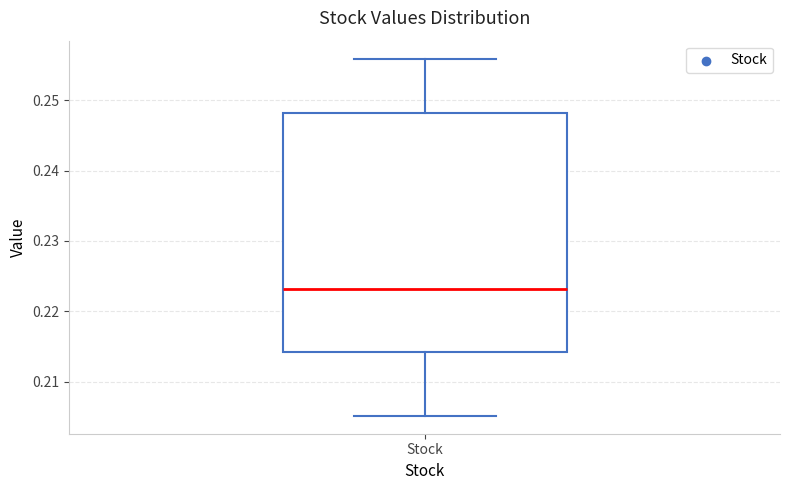

Read this box plot against the y-axis: the position of the median line, the range covered by the box, and the ends of both whiskers. The values are not printed on the chart, so give them approximately, as read against the axis.

median 0.223, box 0.214 to 0.248, whiskers 0.205 to 0.256